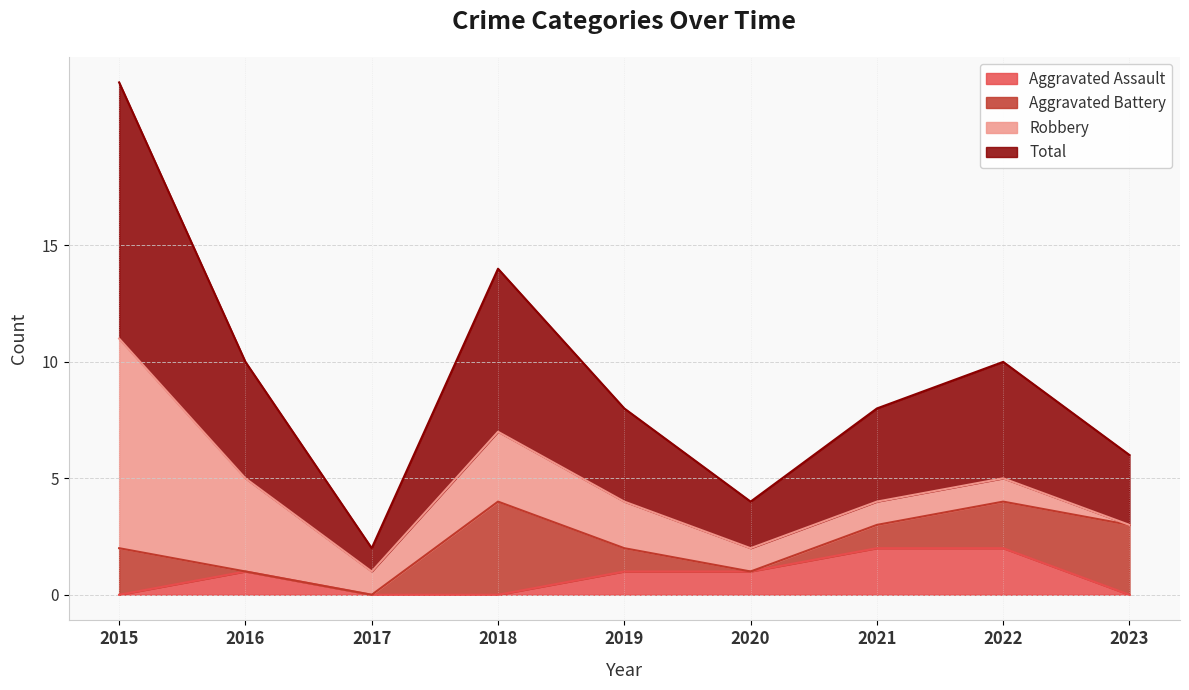

The Aggravated Assault series shows 2 at 2022. True or false?

True